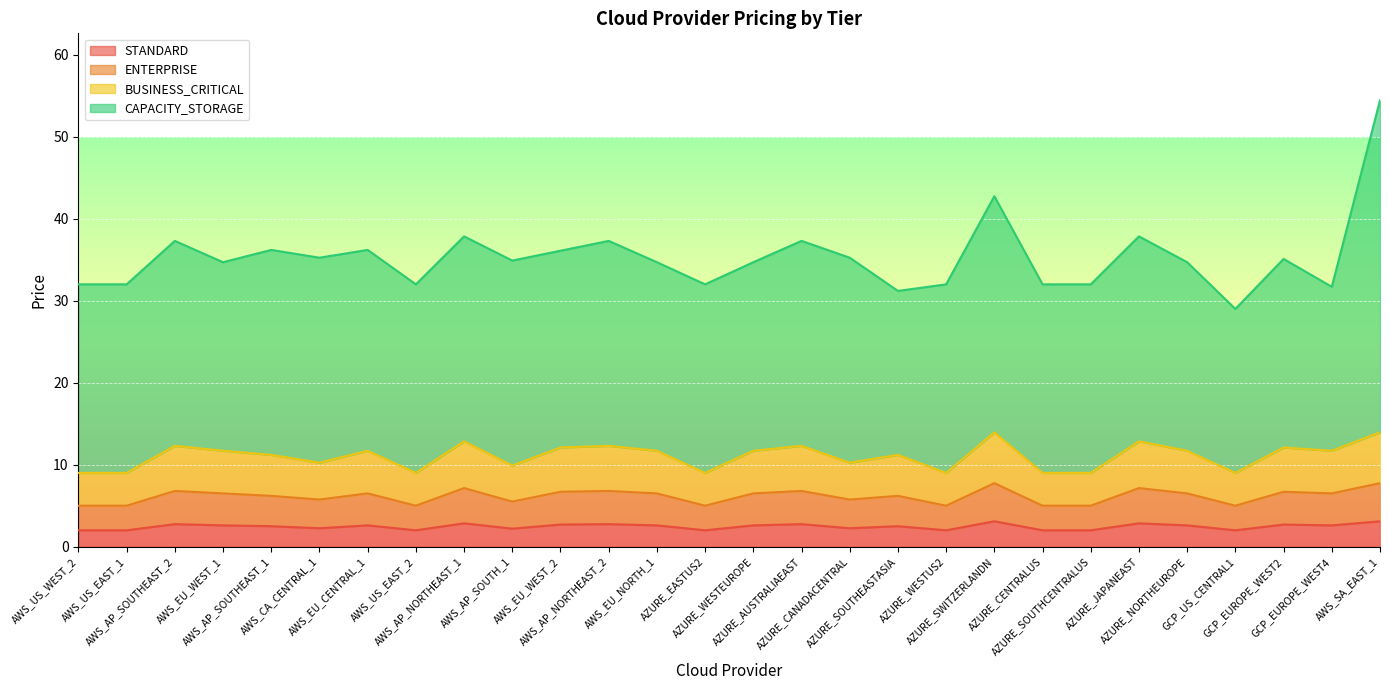

List the labels in order of BUSINESS_CRITICAL value, largest first.

AZURE_SWITZERLANDN, AWS_SA_EAST_1, AWS_AP_NORTHEAST_1, AZURE_JAPANEAST, AWS_AP_SOUTHEAST_2, AWS_AP_NORTHEAST_2, AZURE_AUSTRALIAEAST, AWS_EU_WEST_2, GCP_EUROPE_WEST2, AWS_EU_WEST_1, AWS_EU_CENTRAL_1, AWS_EU_NORTH_1, AZURE_WESTEUROPE, AZURE_NORTHEUROPE, GCP_EUROPE_WEST4, AWS_AP_SOUTHEAST_1, AZURE_SOUTHEASTASIA, AWS_CA_CENTRAL_1, AZURE_CANADACENTRAL, AWS_AP_SOUTH_1, AWS_US_WEST_2, AWS_US_EAST_1, AWS_US_EAST_2, AZURE_EASTUS2, AZURE_WESTUS2, AZURE_CENTRALUS, AZURE_SOUTHCENTRALUS, GCP_US_CENTRAL1